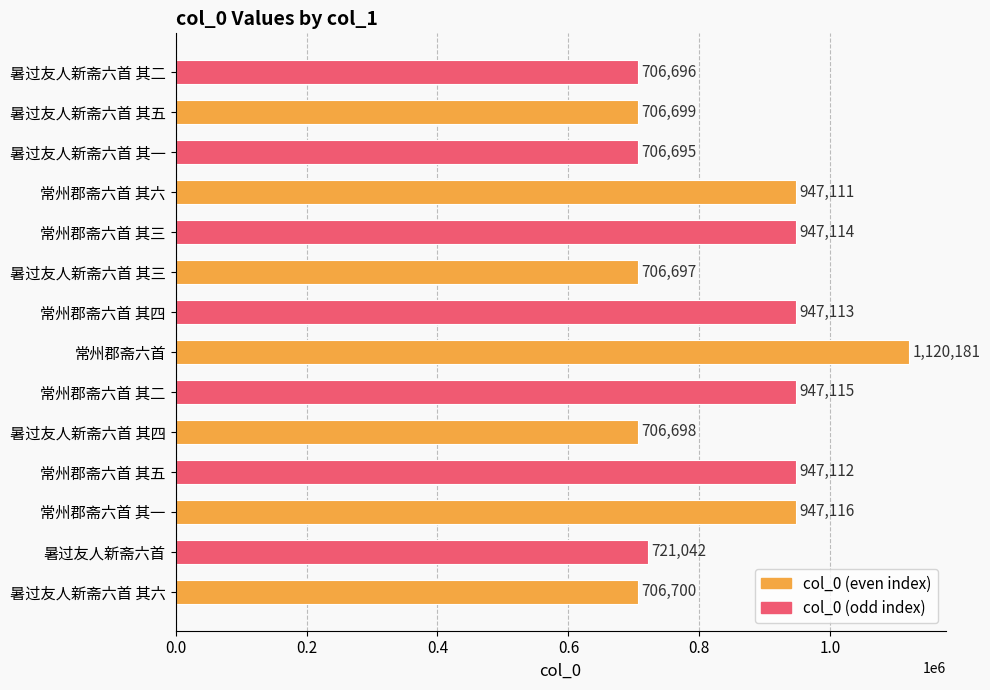

What is the smallest value displayed?

706695